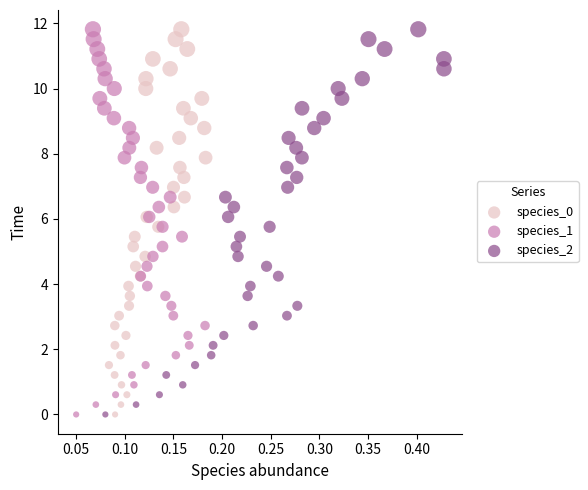

What are all the series names shown in the legend?

species_0, species_1, species_2